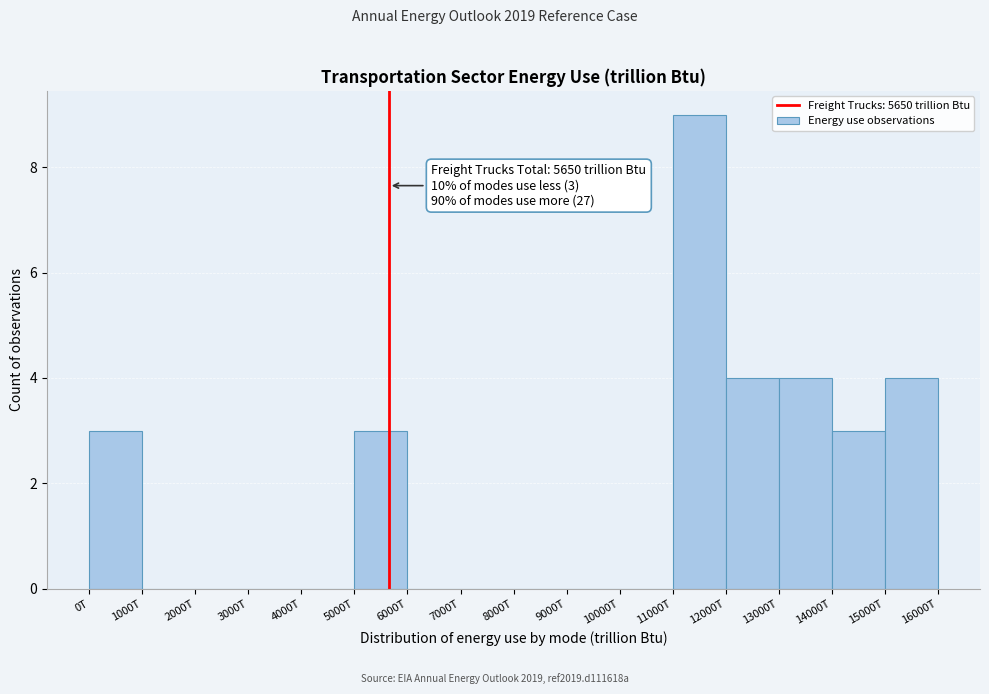

Reading left to right, what are all the values shown in this chart?

0T=3	1000T=0	2000T=0	3000T=0	4000T=0	5000T=3	6000T=0	7000T=0	8000T=0	9000T=0	10000T=0	11000T=9	12000T=4	13000T=4	14000T=3	15000T=4